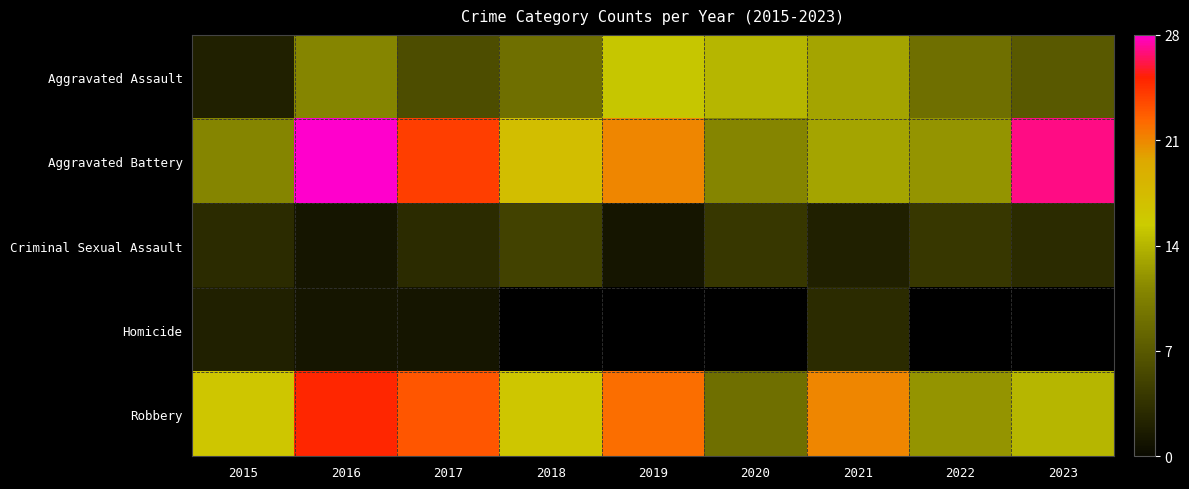

The Criminal Sexual Assault series shows 3.0 at 2023. True or false?

True